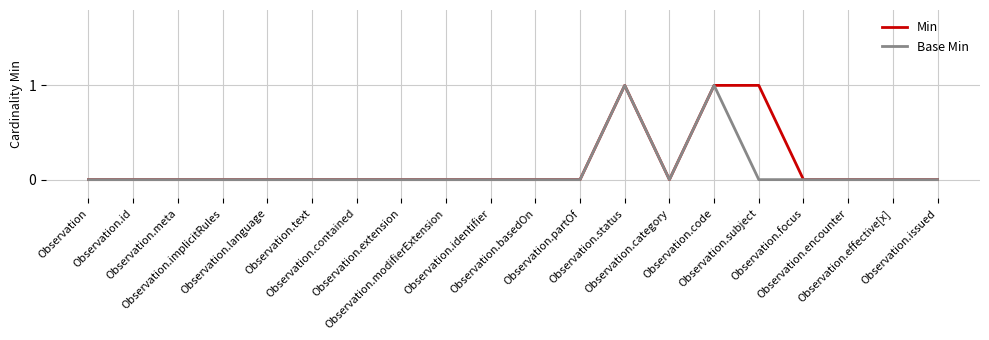

Reading left to right, transcribe all the data shown in this chart.

Min: 0	0	0	0	0	0	0	0	0	0	0	0	1	0	1	1	0	0	0	0
Base Min: 0	0	0	0	0	0	0	0	0	0	0	0	1	0	1	0	0	0	0	0